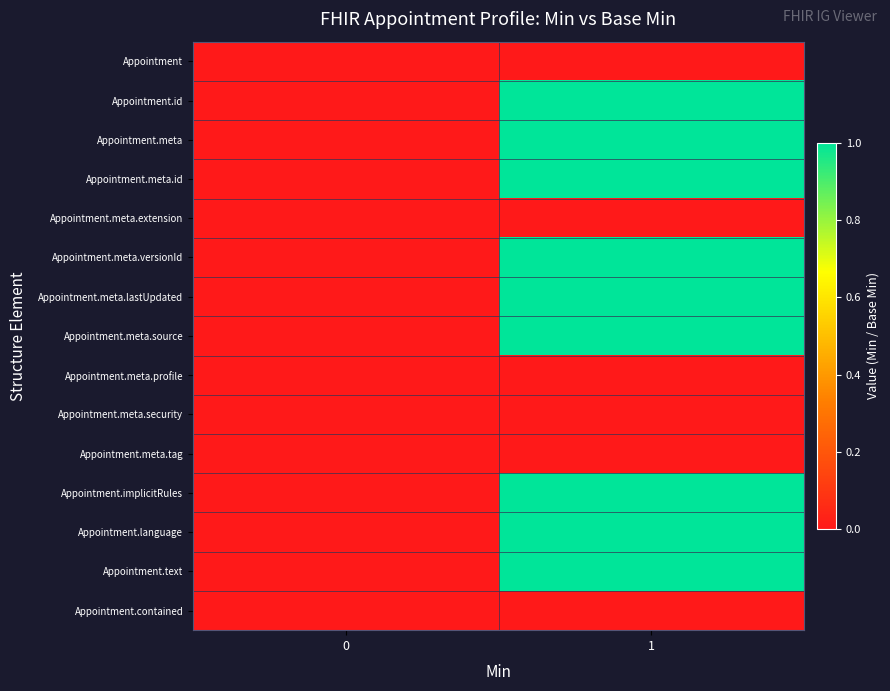

Reading right to left, transcribe all the data shown in this chart.

Appointment: 1=0	0=0
Appointment.id: 1=1	0=0
Appointment.meta: 1=1	0=0
Appointment.meta.id: 1=1	0=0
Appointment.meta.extension: 1=0	0=0
Appointment.meta.versionId: 1=1	0=0
Appointment.meta.lastUpdated: 1=1	0=0
Appointment.meta.source: 1=1	0=0
Appointment.meta.profile: 1=0	0=0
Appointment.meta.security: 1=0	0=0
Appointment.meta.tag: 1=0	0=0
Appointment.implicitRules: 1=1	0=0
Appointment.language: 1=1	0=0
Appointment.text: 1=1	0=0
Appointment.contained: 1=0	0=0